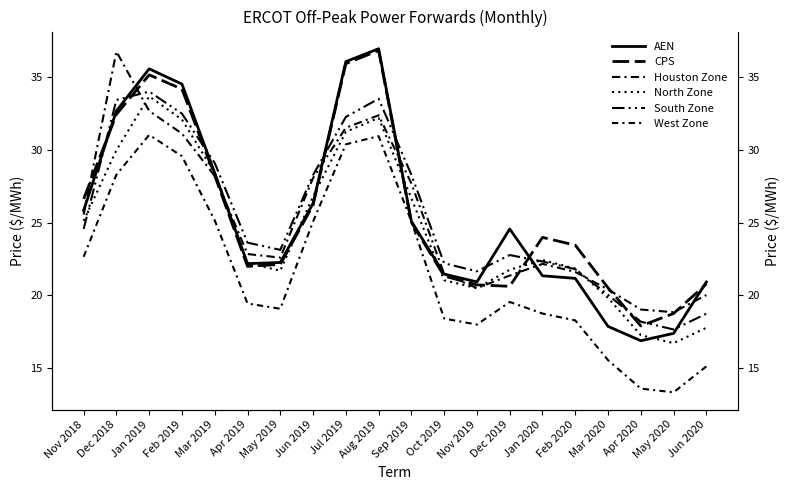

True or false: CPS has more than 0 interior local peaks.

True